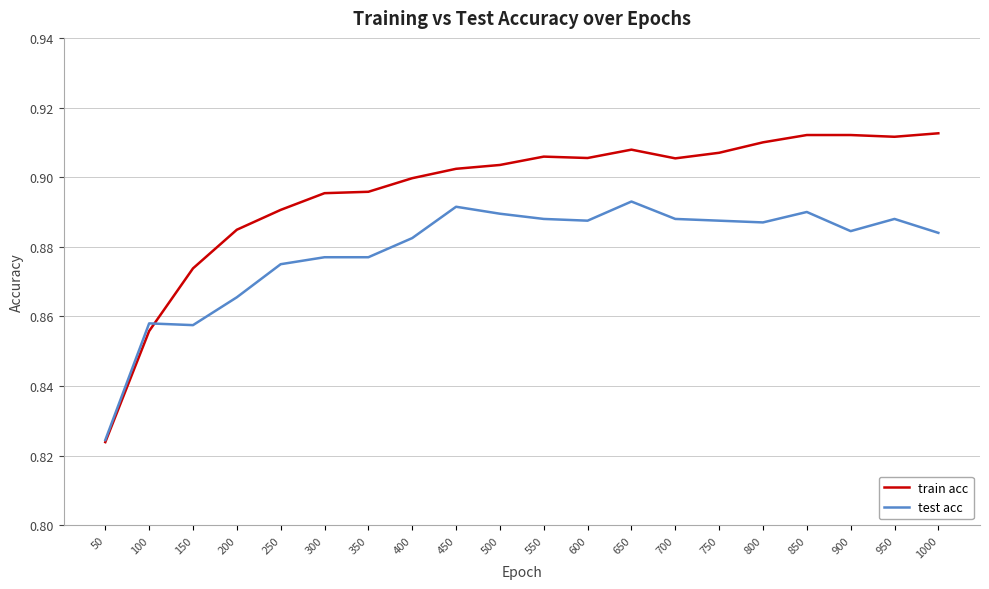

What is the total value across all series at 550?

1.8